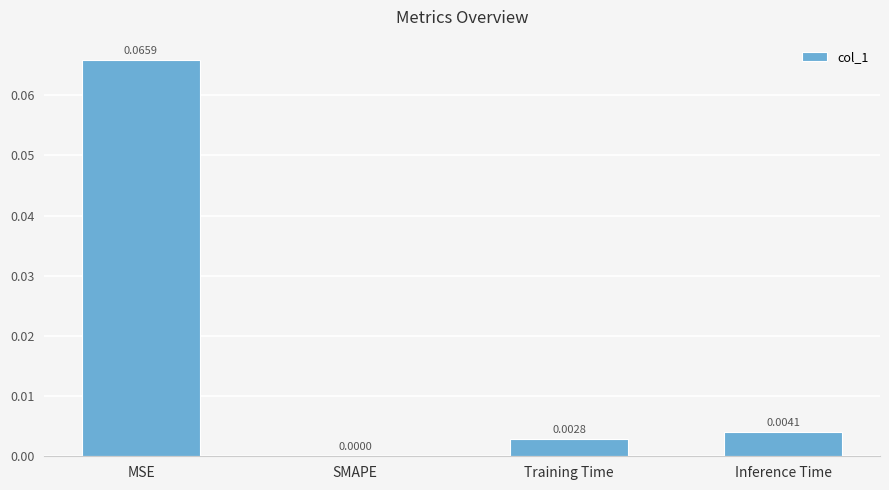

At which category does the chart reach its peak across all series?

MSE